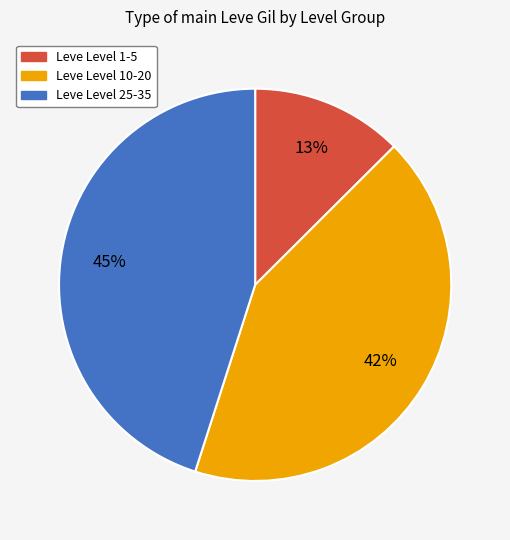

Does any single category account for the majority?

No